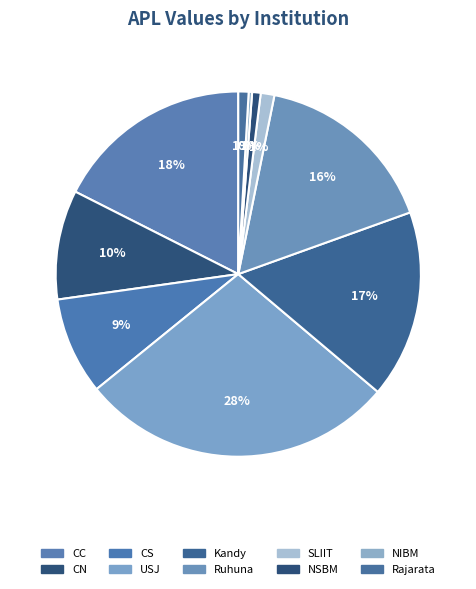

Does CN account for over 50% of the chart?

No